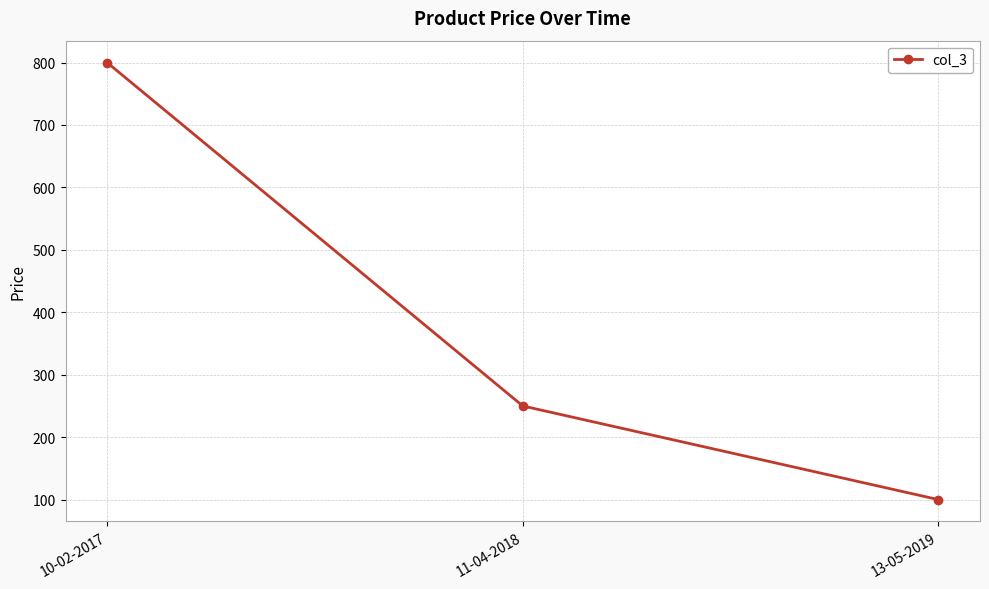

What position from the left is 11-04-2018?

2